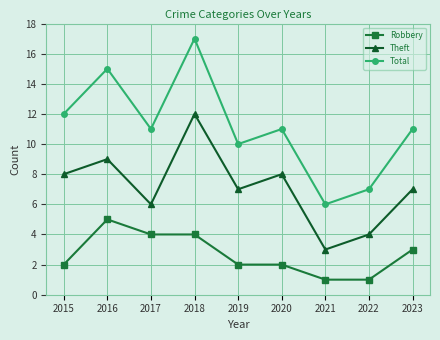

True or false: Robbery and Theft intersect in this chart.

False